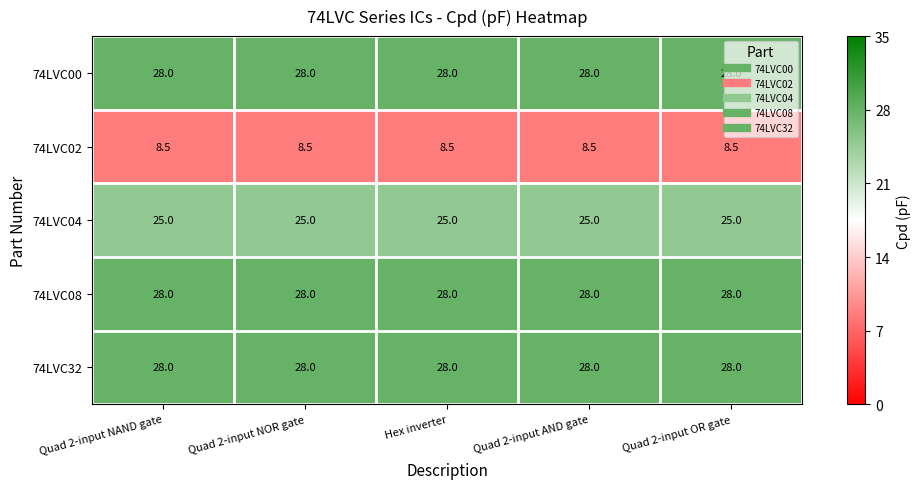

At how many categories does at least one series exceed 19?

5